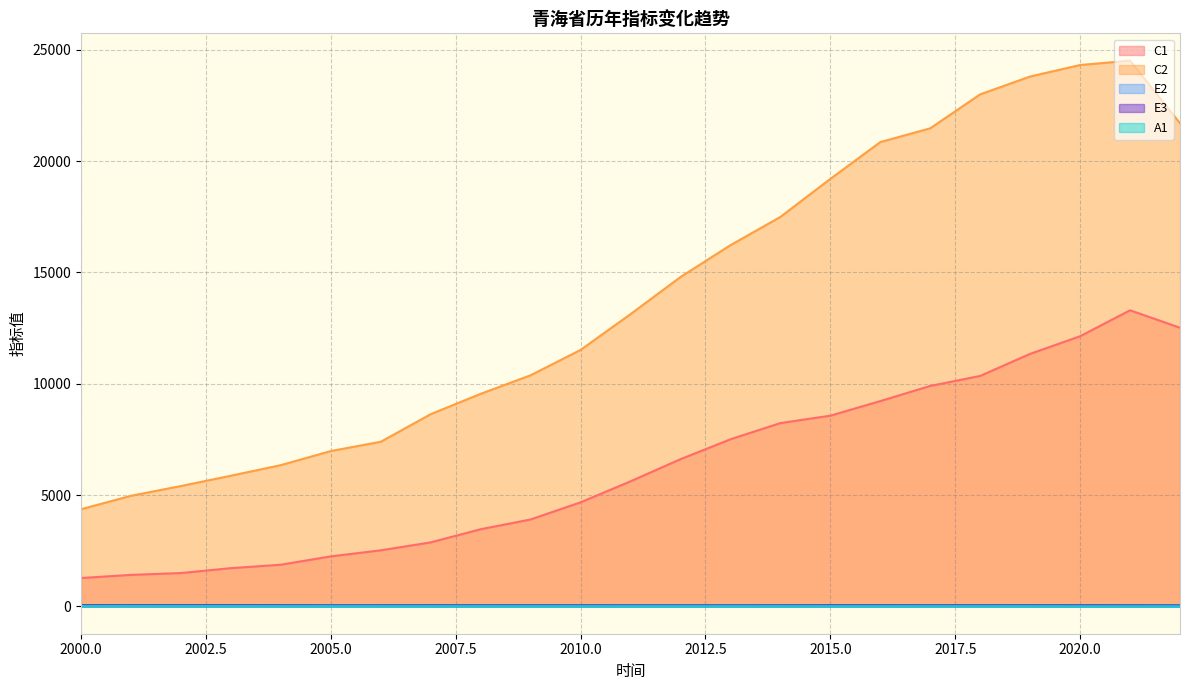

What is the difference between the C1 values at 2021 and 2014?

5065.1